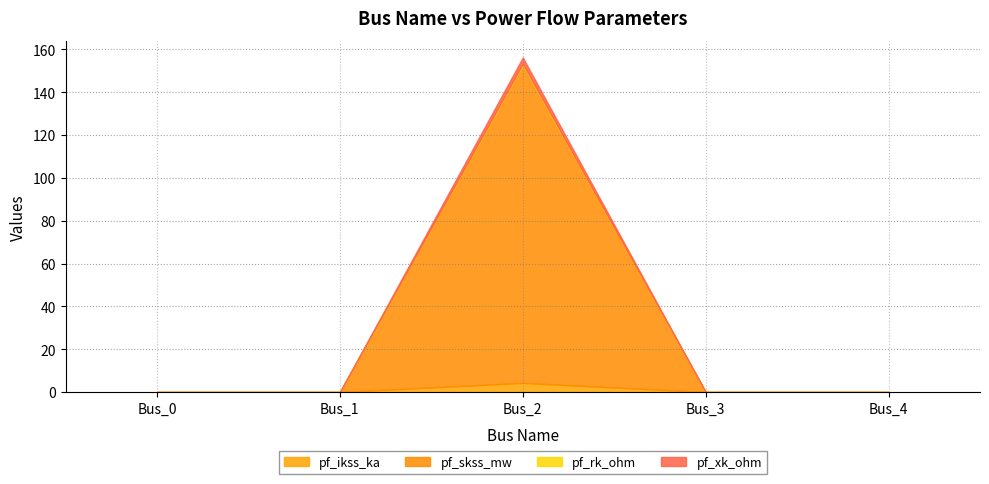

The pf_xk_ohm series shows 0.0 at Bus_4. True or false?

True